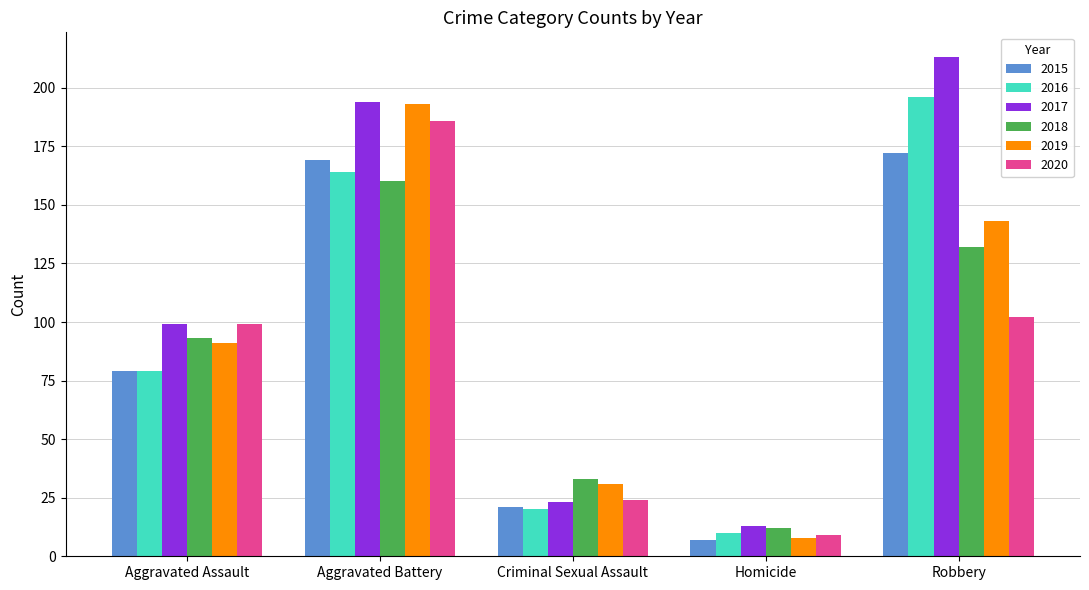

What is the maximum value for 2015?

172